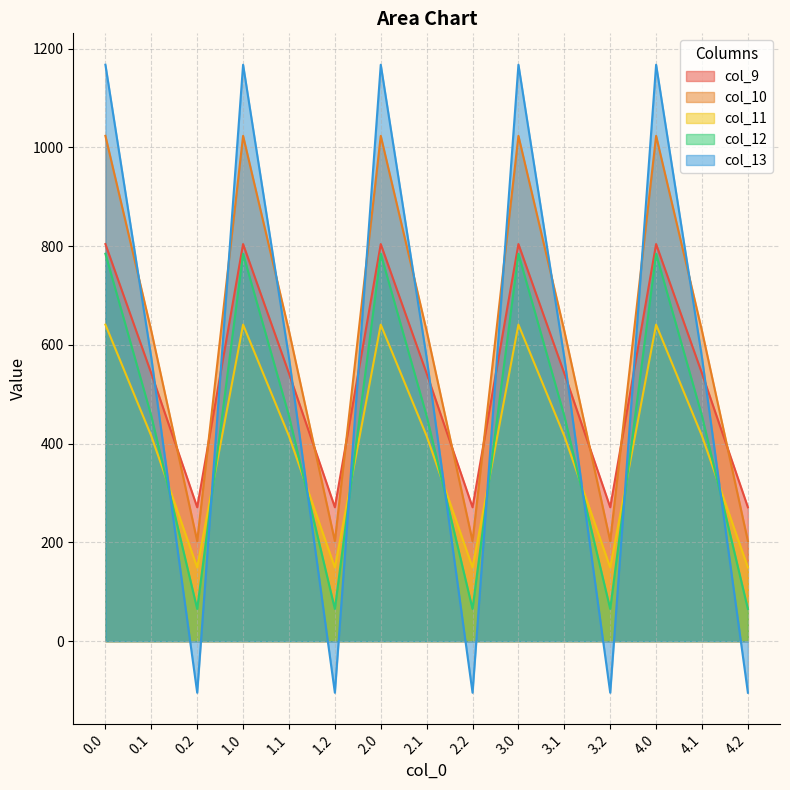

How many values in the col_9 series exceed 542?

10